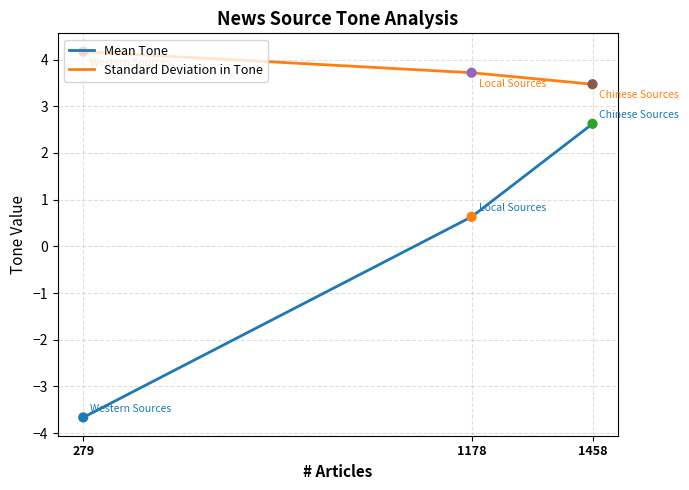

What is the spread (max minus min) of values at 1458?

0.8